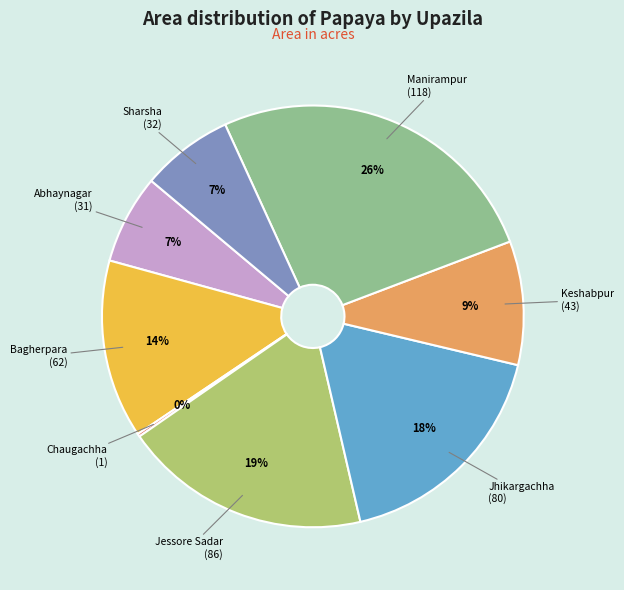

To the nearest percent, what is the difference between the largest and smallest slice percentages?

26%